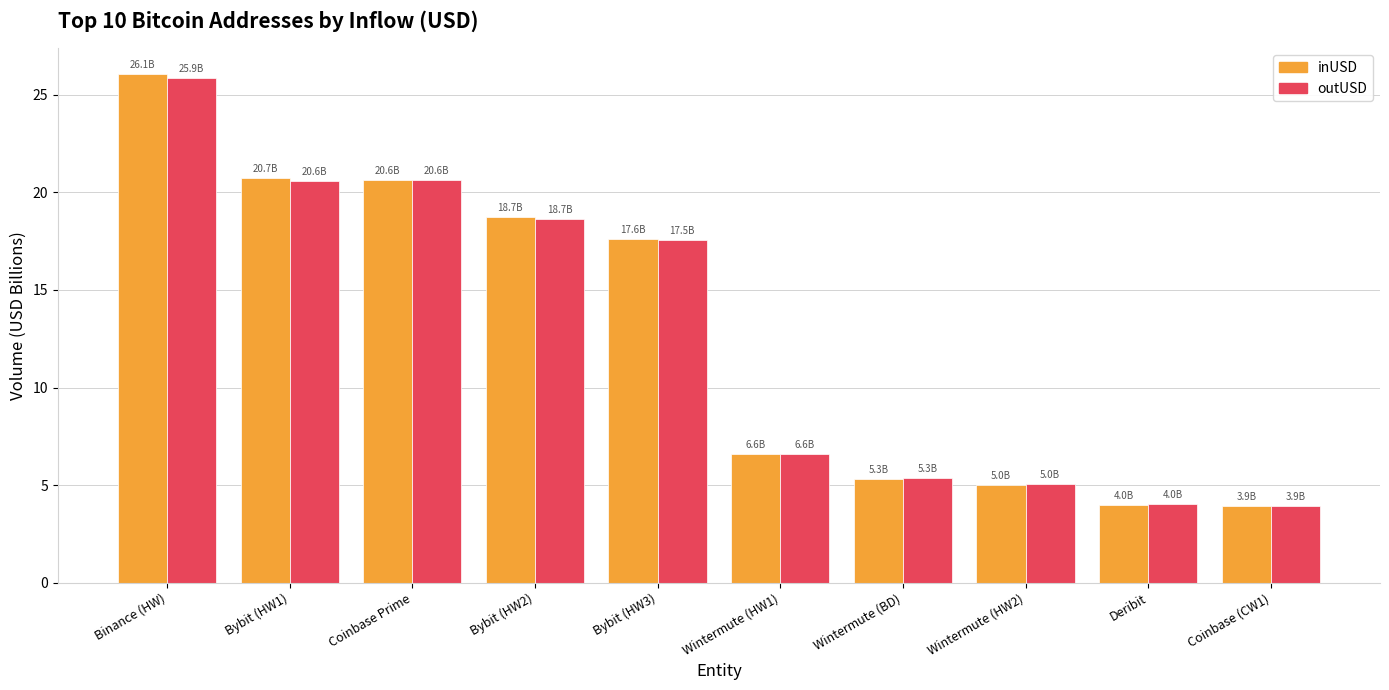

At which label does outUSD first exceed 17?

Binance (HW)